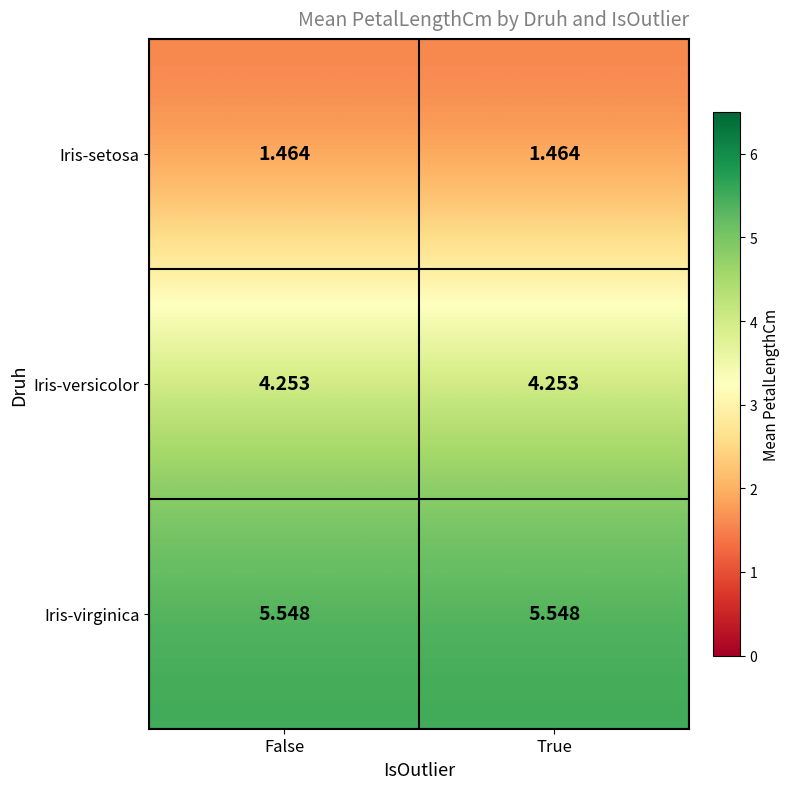

Which series has the largest total across all categories?

Iris-virginica